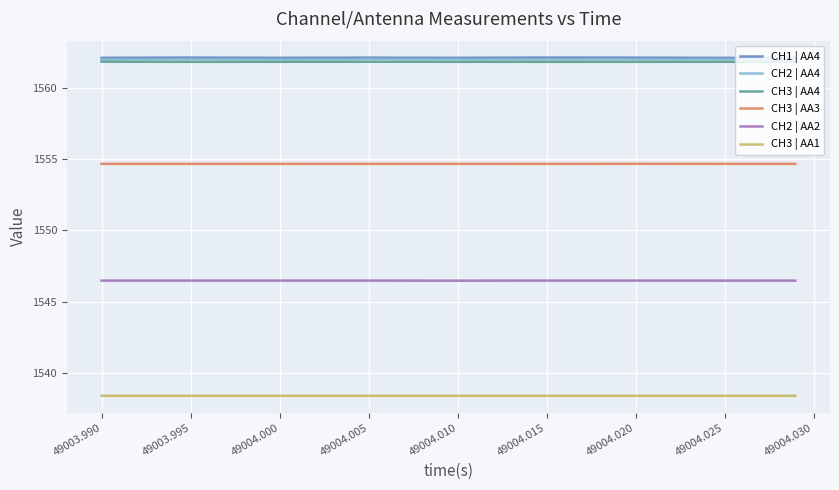

What are all the series names shown in the legend?

CH1 | AA4, CH2 | AA4, CH3 | AA4, CH3 | AA3, CH2 | AA2, CH3 | AA1